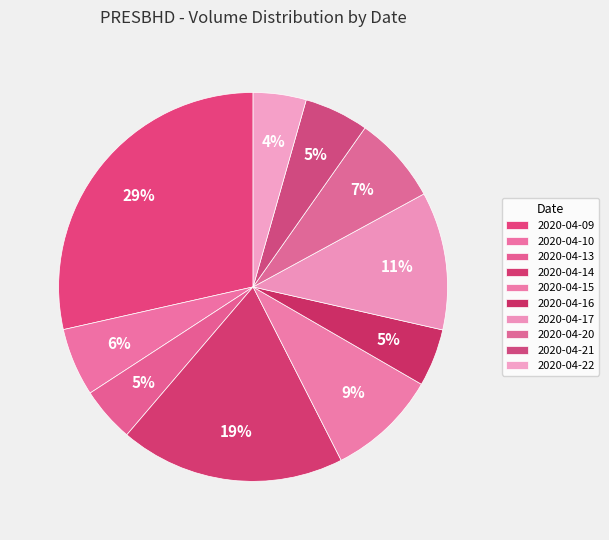

How many segments does this pie chart have?

10